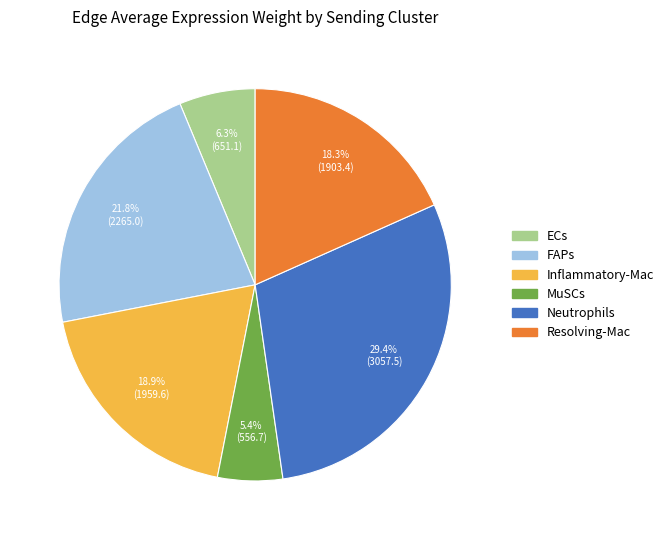

Is it true that Neutrophils is 35% of the pie?

False